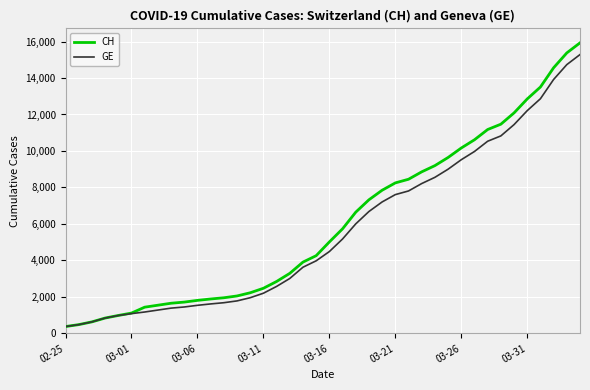

Which series has the widest spread of values?

CH